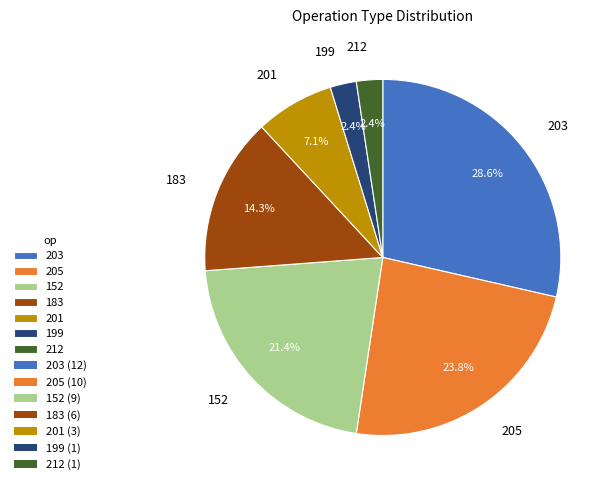

What percentage is the 199 slice, to the nearest percent?

2%